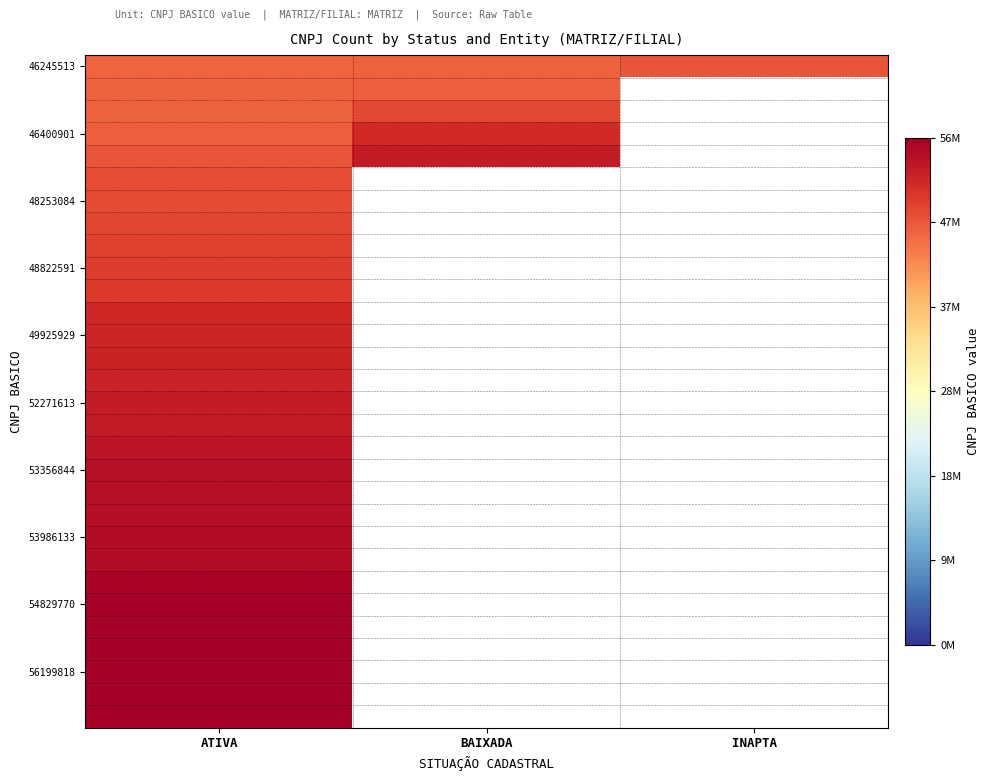

How many data points does each series have?

3